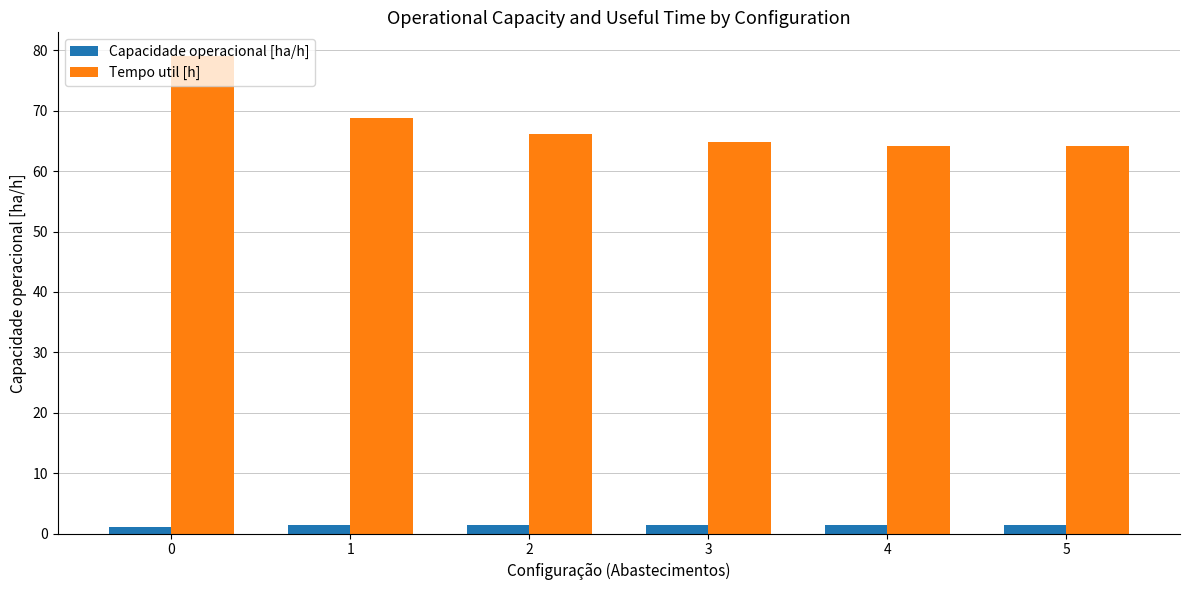

Which series has the largest range (max minus min)?

Tempo util [h]